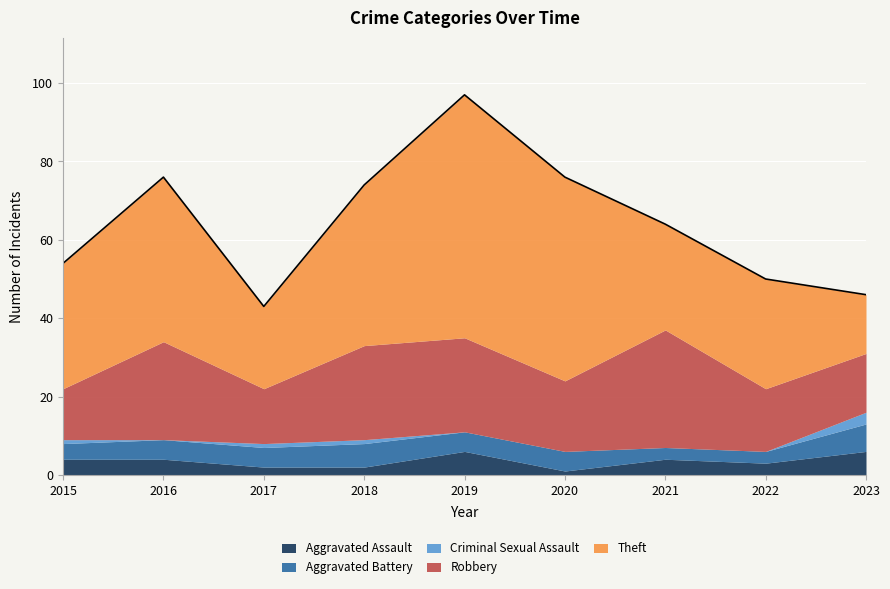

Which category has the highest value in the Aggravated Battery series?

2023